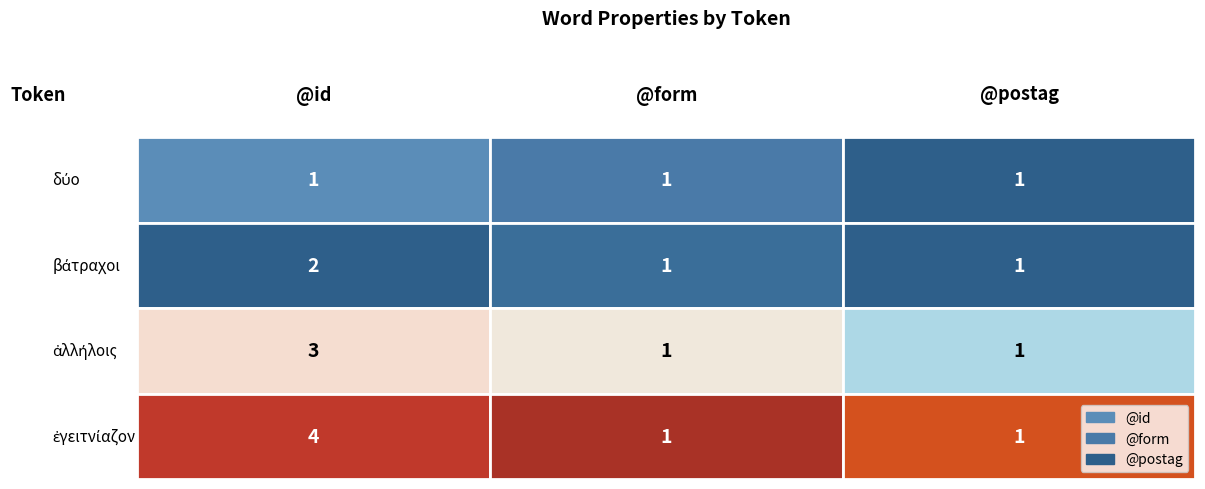

What is the sum of the @id values at ἐγειτνίαζον and βάτραχοι?

6